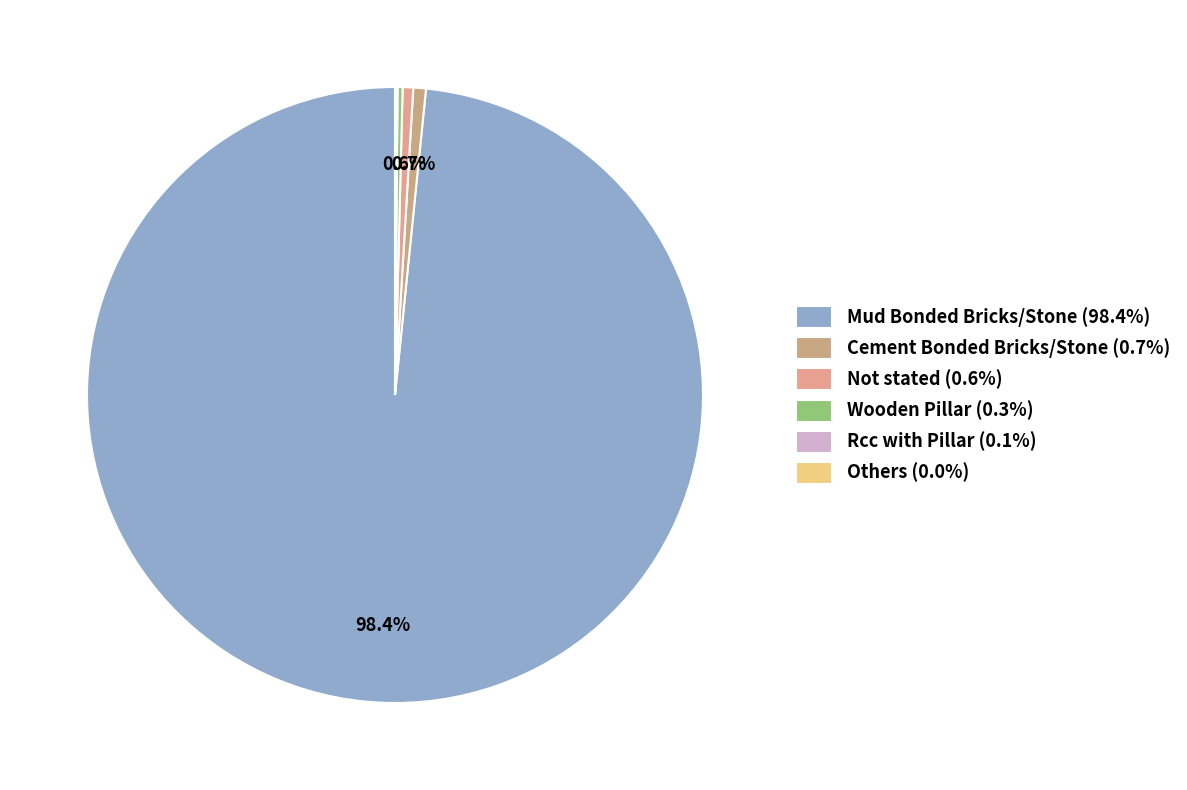

Approximately how many times larger is the value at Not stated compared to Rcc with Pillar?

5.0